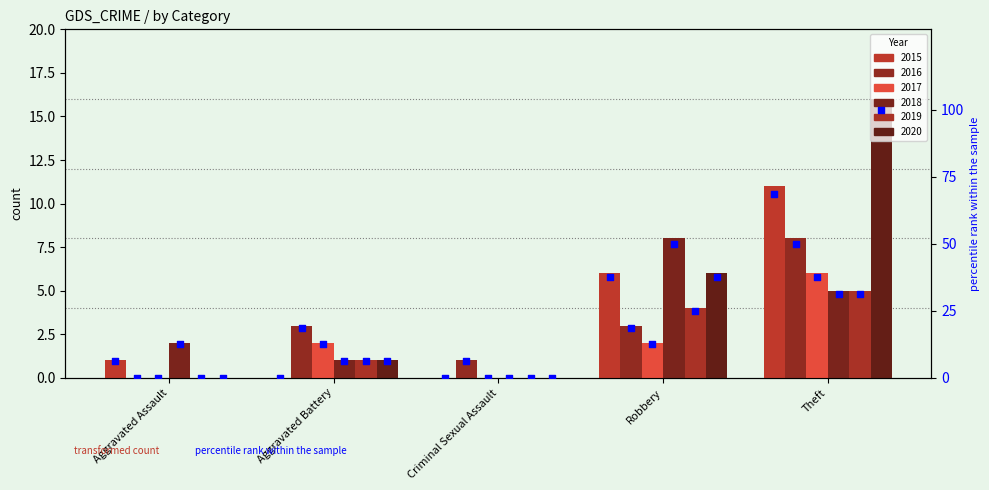

What is the change in value from Aggravated Battery to Robbery?

+37.5